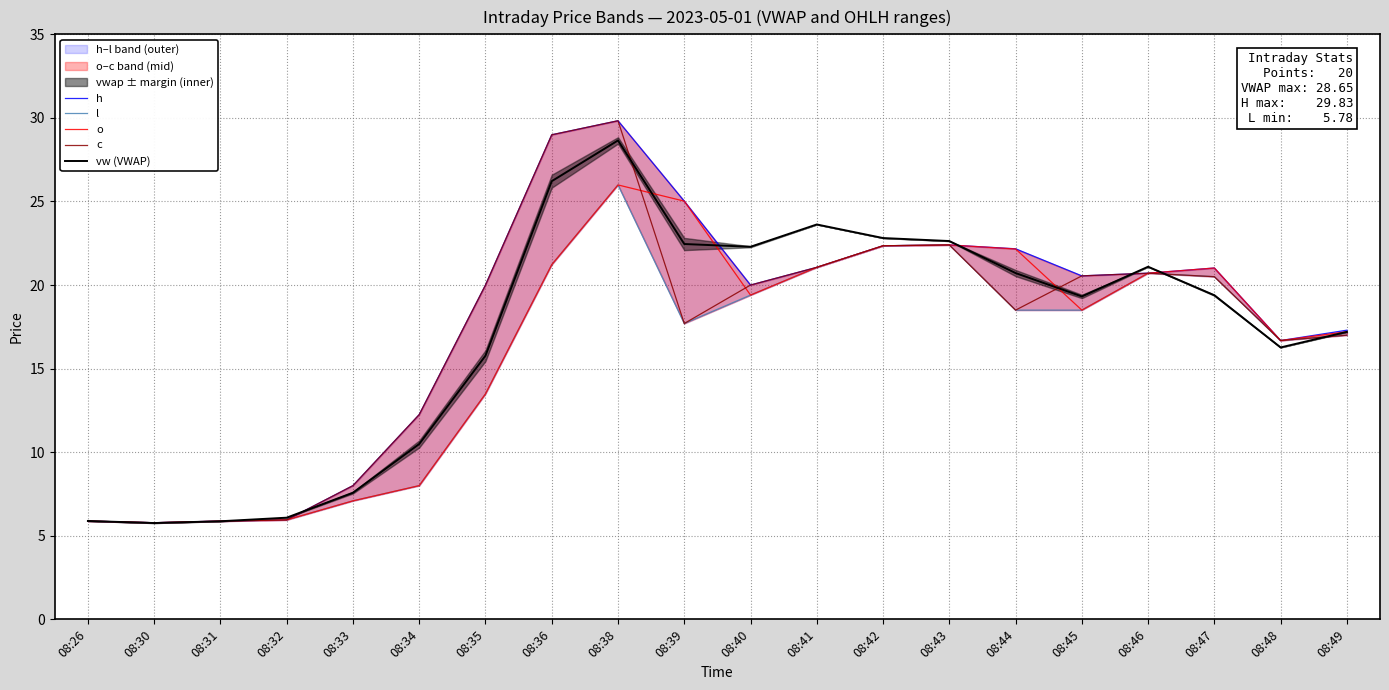

At which label does c first exceed 20?

08:36